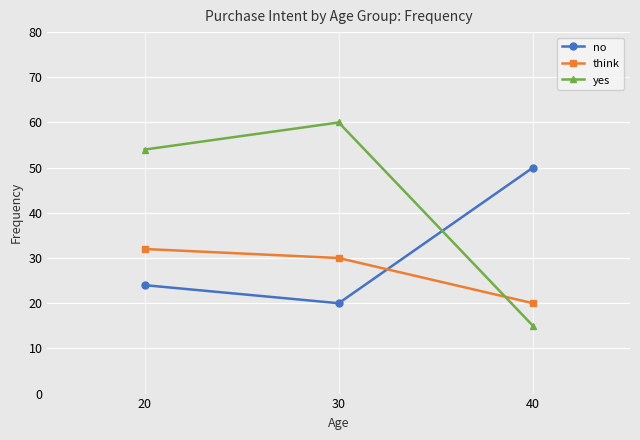

Which series has the widest spread of values?

yes